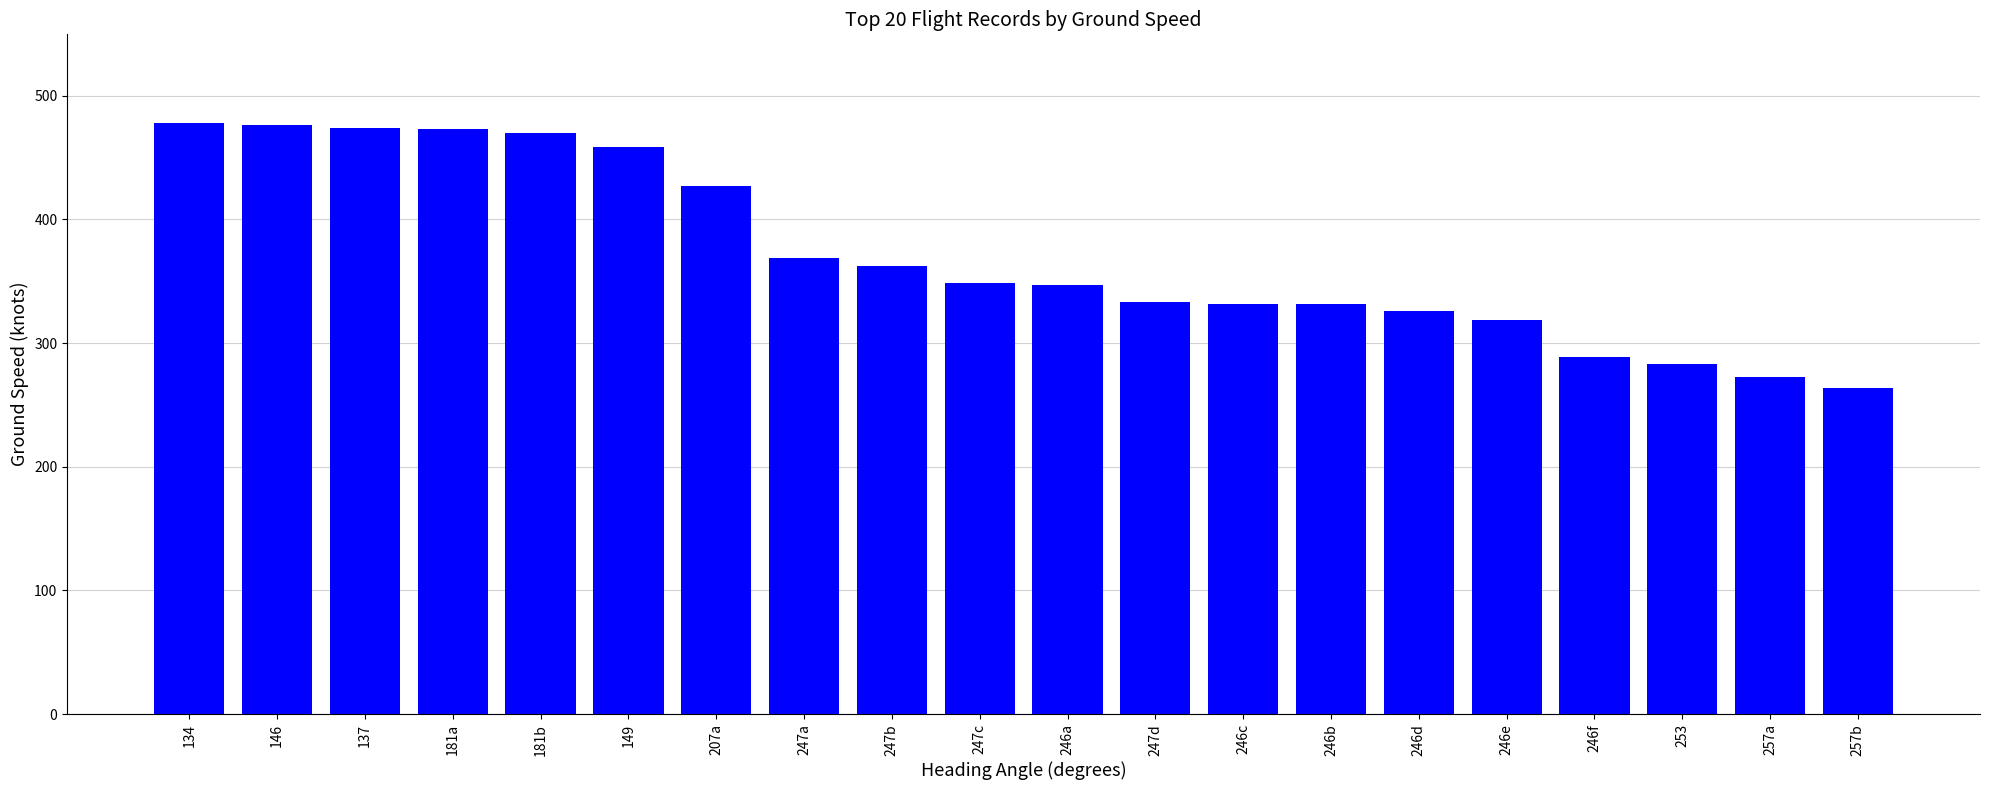

What is the ratio of the value at 247a to the value at 247d?

1.1